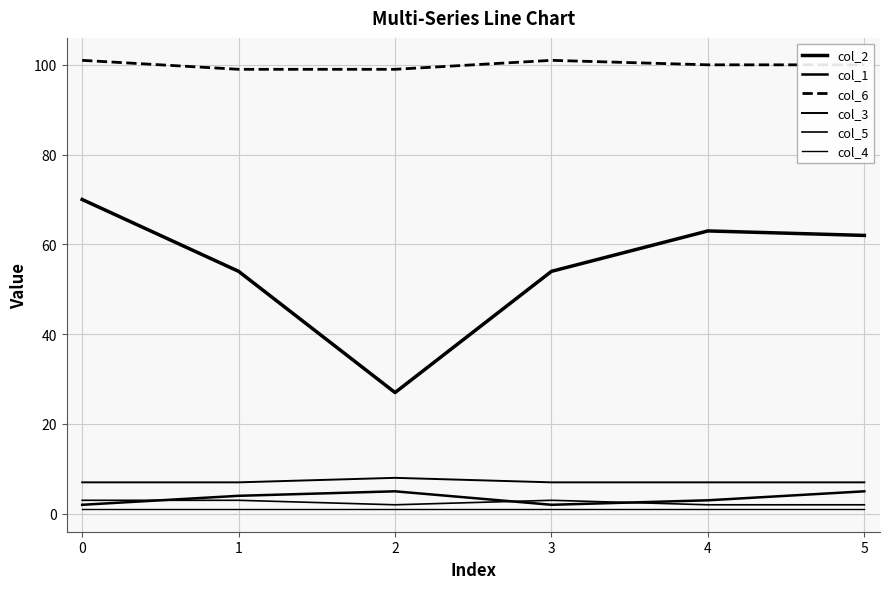

How many lines are shown in the chart?

6